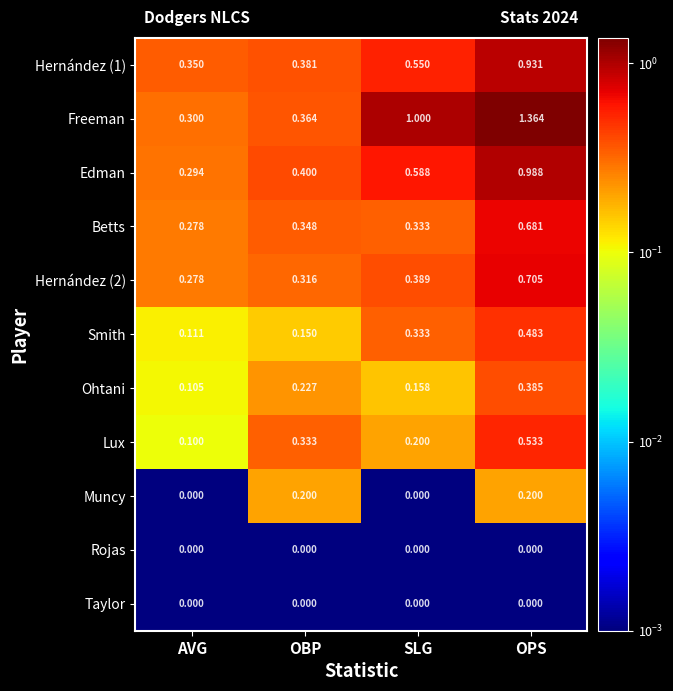

Between AVG and SLG, which series saw the biggest shift?

Freeman